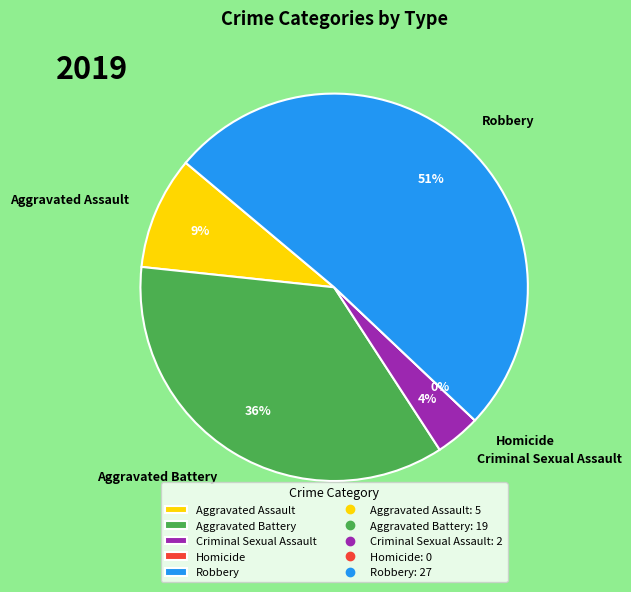

What percentage is the Criminal Sexual Assault slice, to the nearest percent?

4%